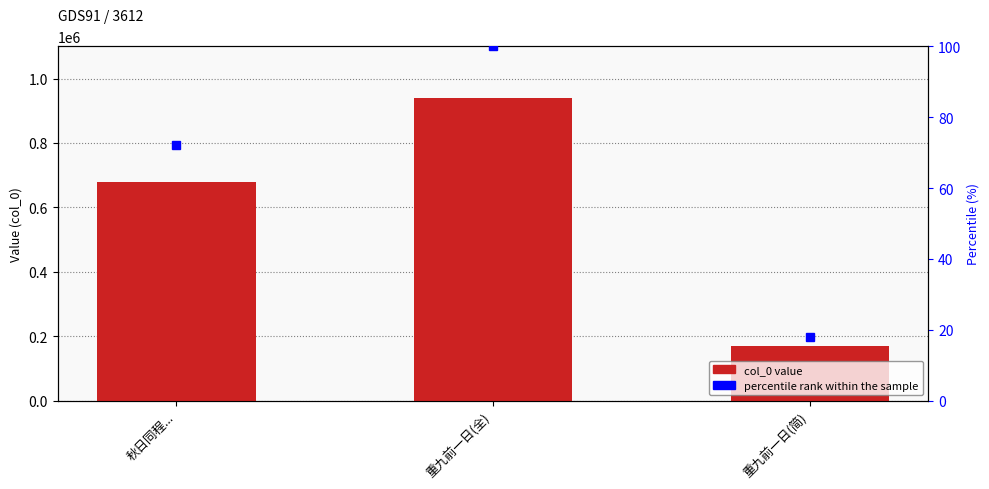

Count the values in the range 169693 to 940685.

3